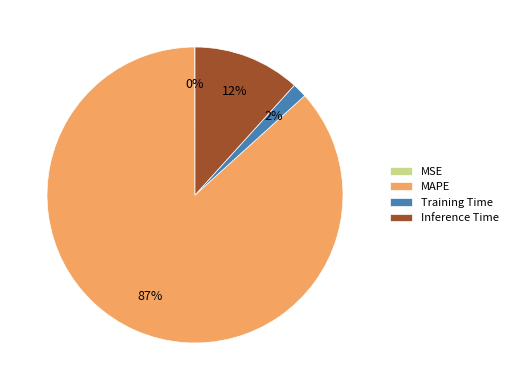

Which has a higher value, Training Time or MAPE?

MAPE